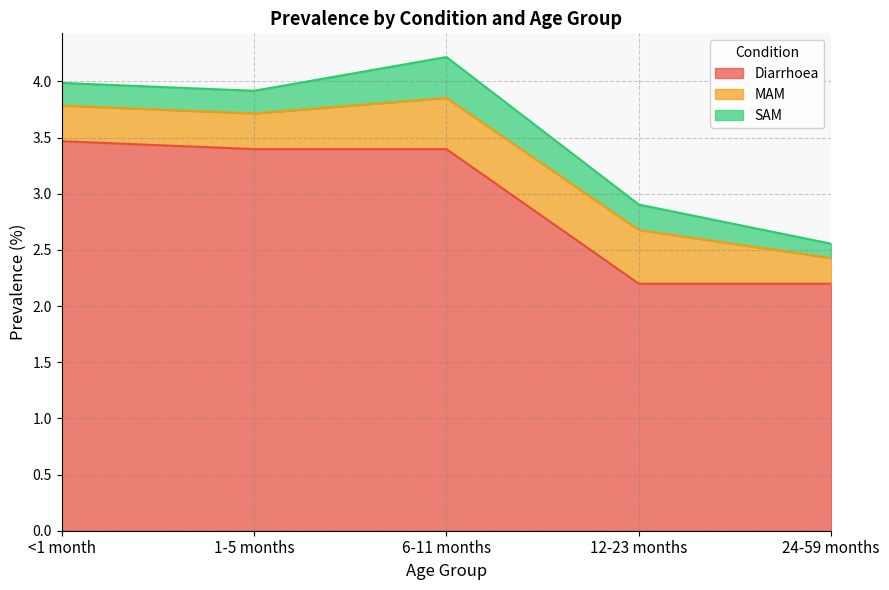

What is the lowest value of the Diarrhoea series?

2.2